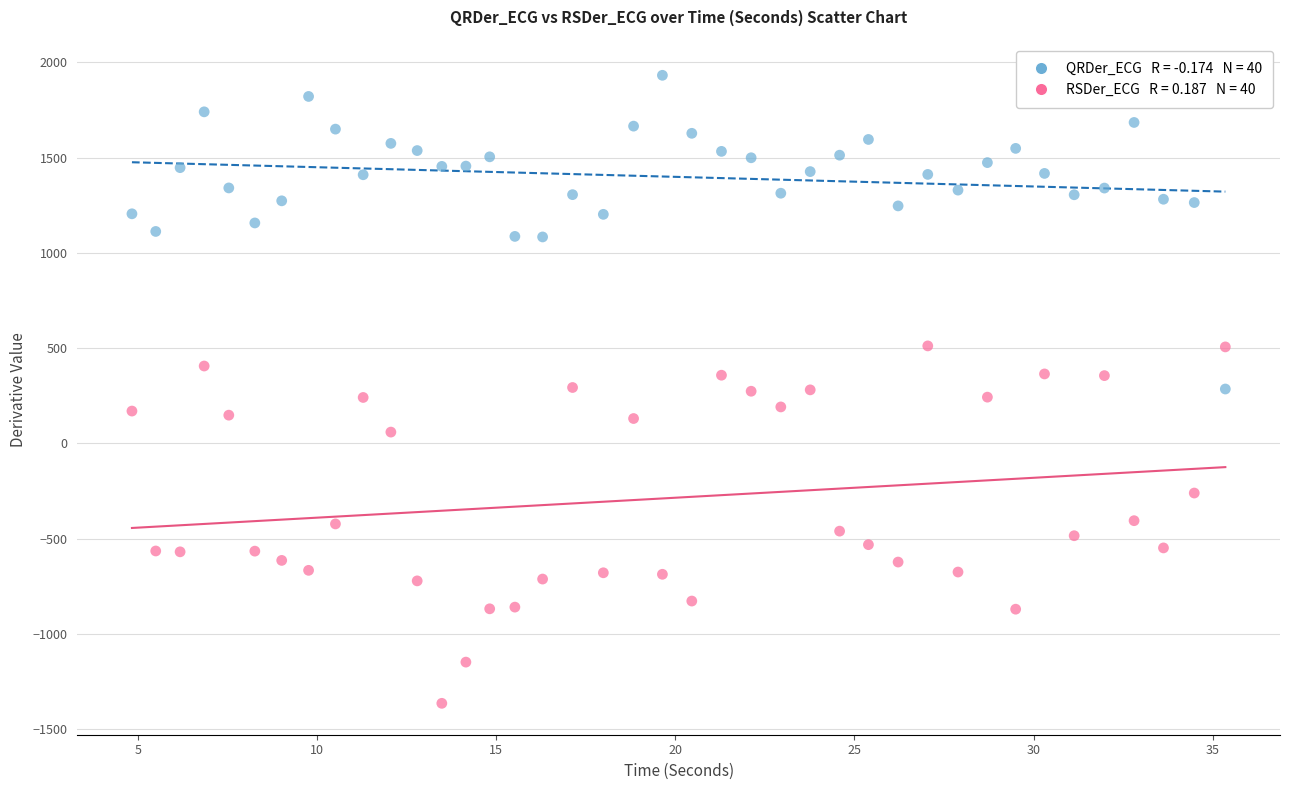

Across all data points, what is the range of X values (max minus min)?

30.5